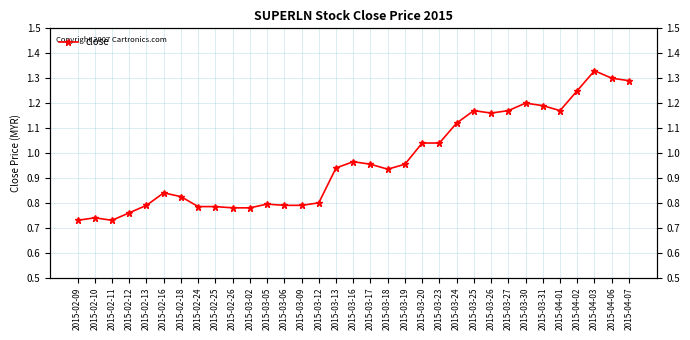

List the labels in order of value, largest first.

2015-04-03, 2015-04-06, 2015-04-07, 2015-04-02, 2015-03-30, 2015-03-31, 2015-03-25, 2015-03-27, 2015-04-01, 2015-03-26, 2015-03-24, 2015-03-20, 2015-03-23, 2015-03-16, 2015-03-17, 2015-03-19, 2015-03-13, 2015-03-18, 2015-02-16, 2015-02-18, 2015-03-12, 2015-03-05, 2015-02-13, 2015-03-06, 2015-03-09, 2015-02-24, 2015-02-25, 2015-02-26, 2015-03-02, 2015-02-12, 2015-02-10, 2015-02-09, 2015-02-11